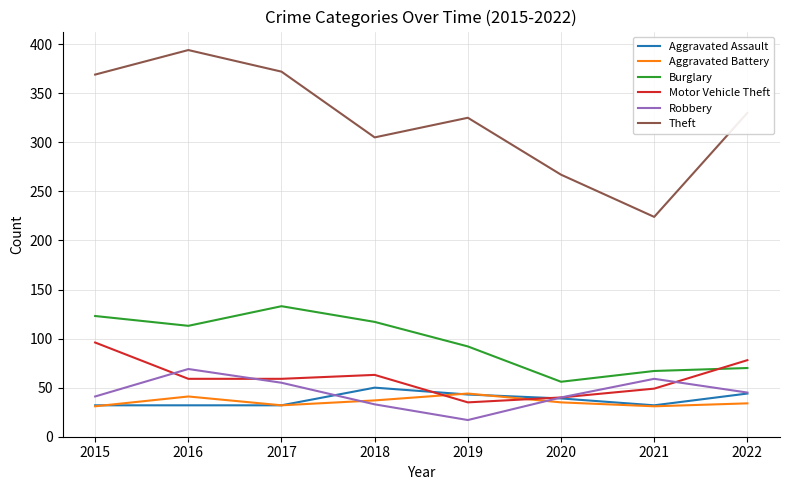

What is the total value across all series at 2018?

605